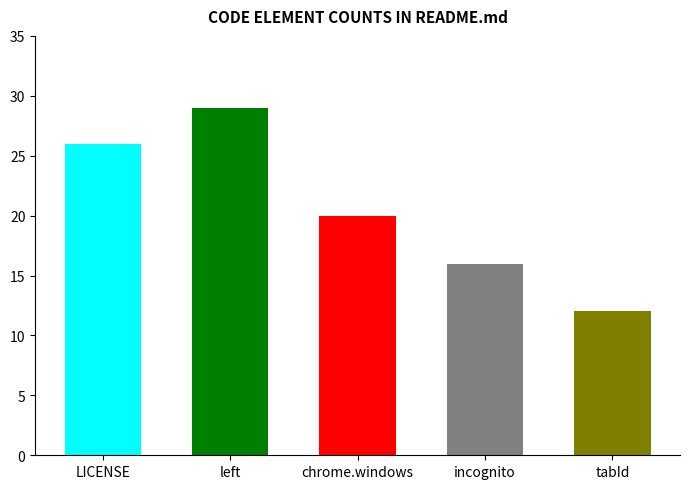

Where does the data first go above 20?

LICENSE